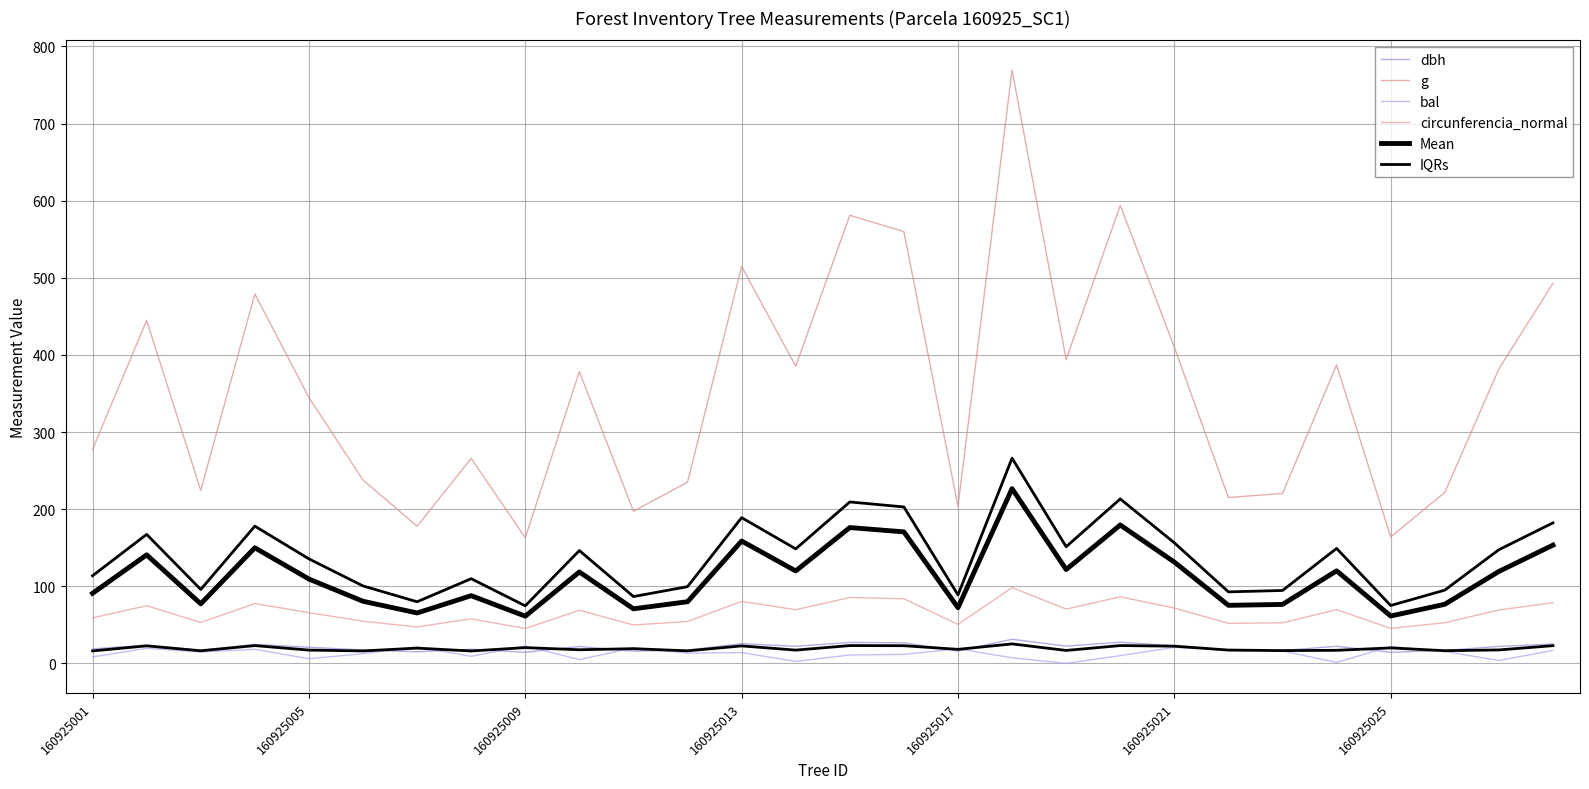

Which series changed the most between 160925009 and 160925013?

g